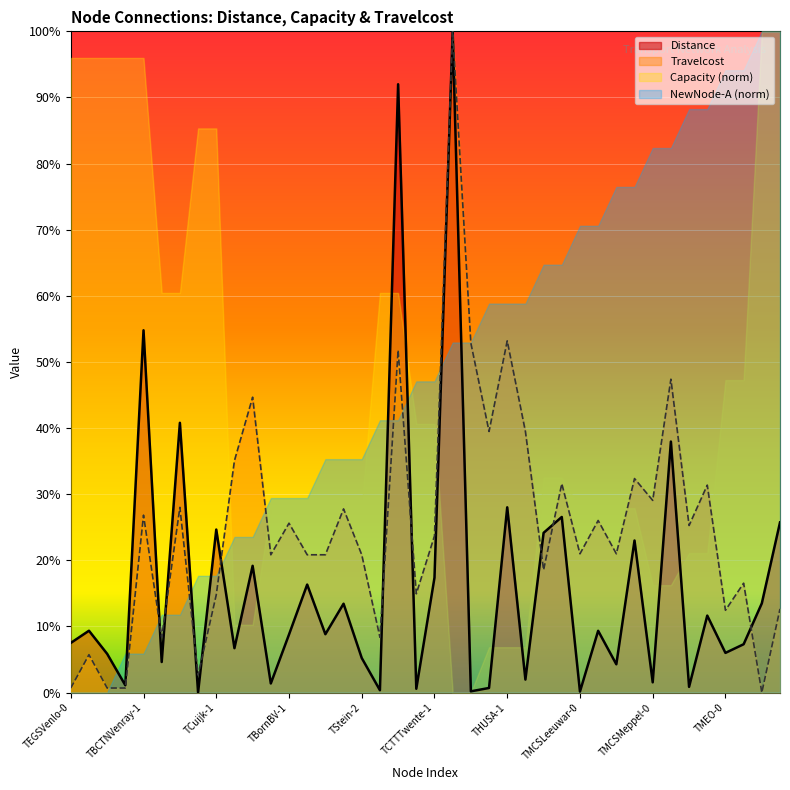

What is the average value of the Travelcost series?

0.3